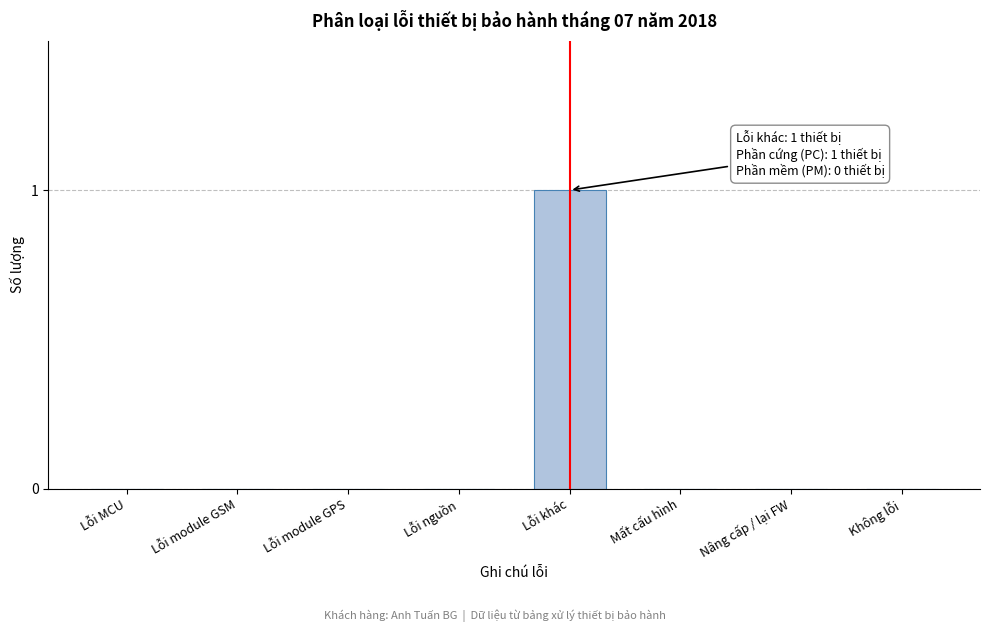

Reading right to left, list all the values displayed in this chart.

Không lỗi=0	Nâng cấp / lại FW=0	Mất cấu hình=0	Lỗi khác=1	Lỗi nguồn=0	Lỗi module GPS=0	Lỗi module GSM=0	Lỗi MCU=0